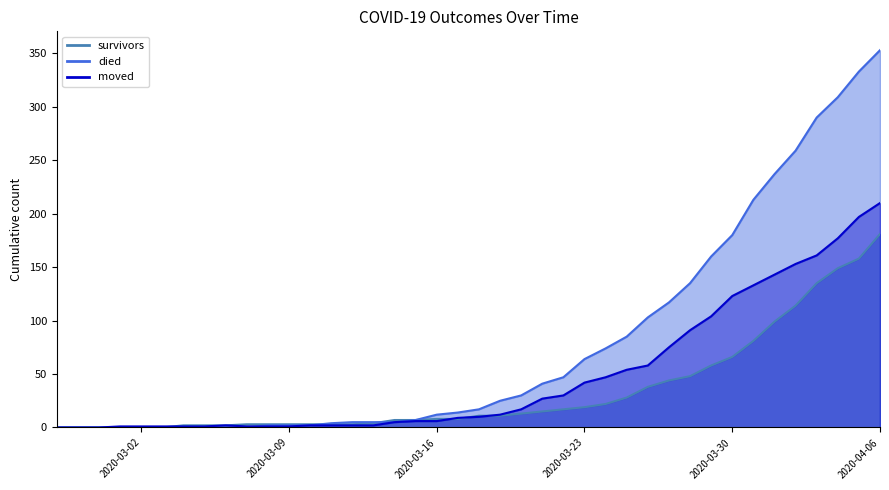

How many distinct data groups are displayed?

3